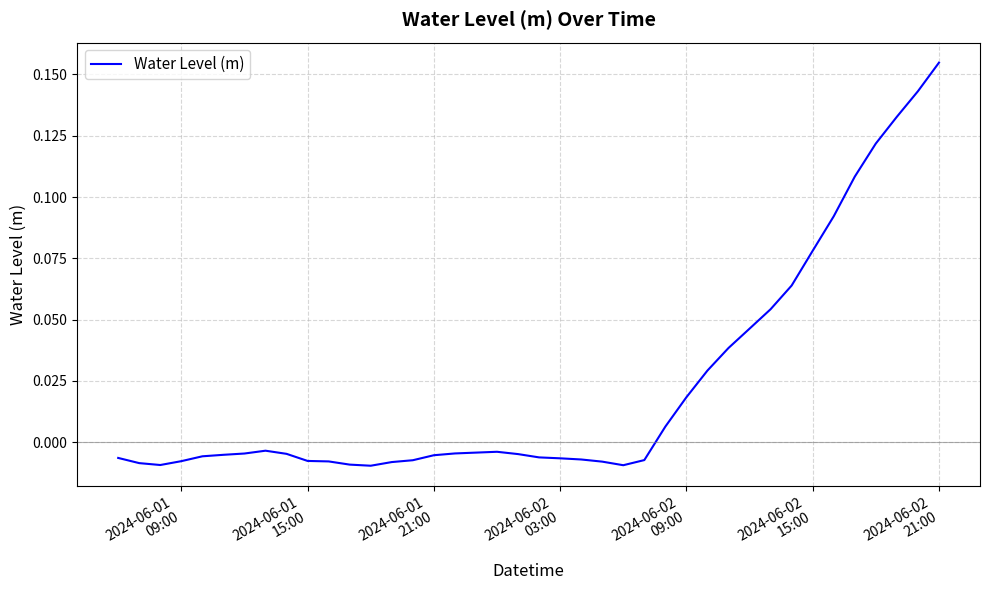

Does the chart have visible grid lines?

Yes